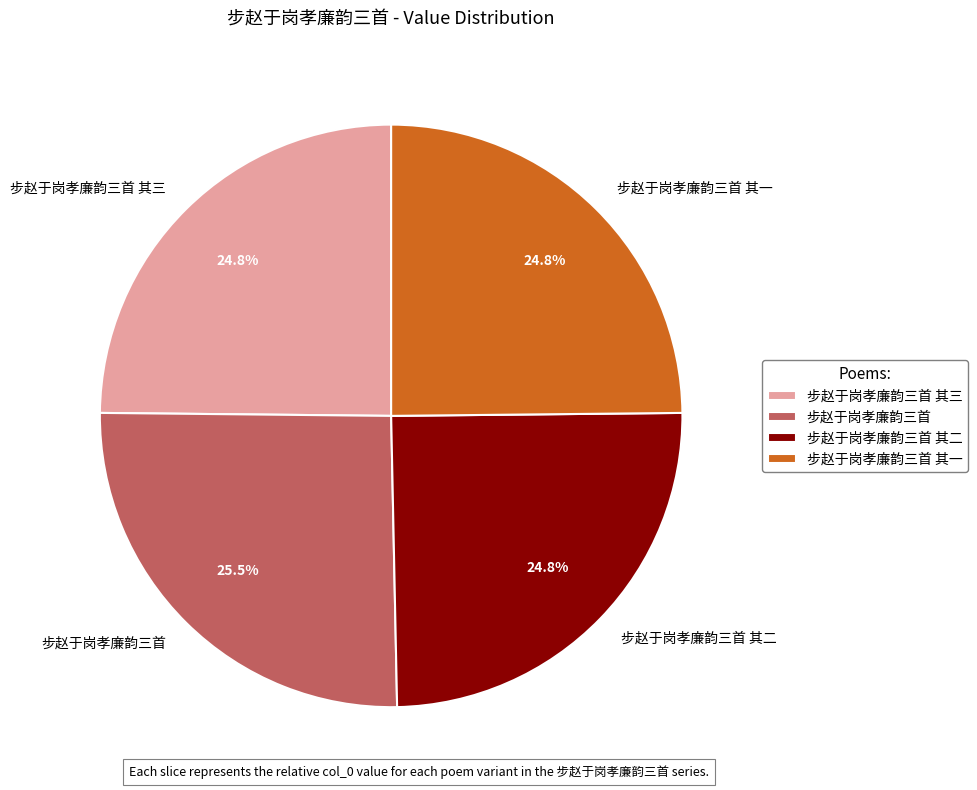

Is it true that 步赵于岗孝廉韵三首 其三 is 25% of the pie?

True